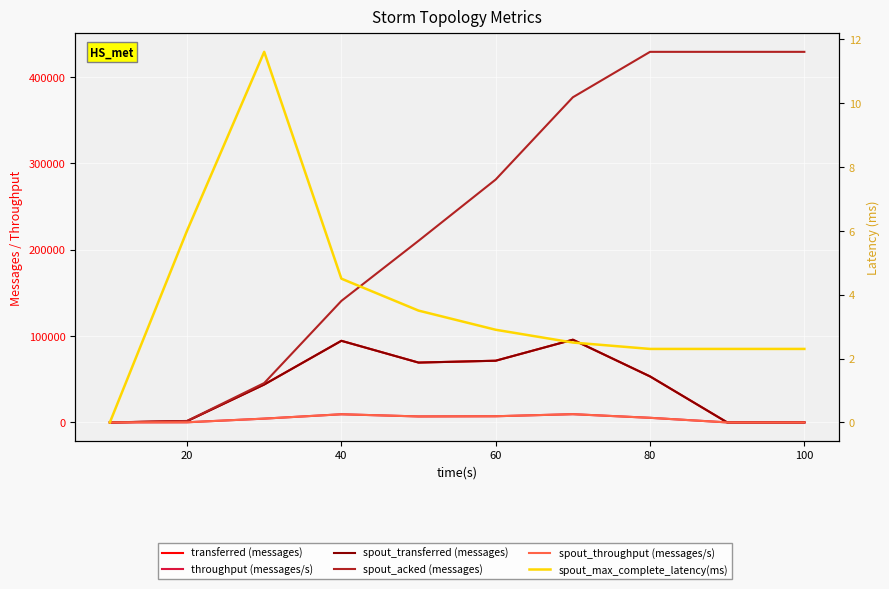

Is this an area chart (filled region under the line)?

No